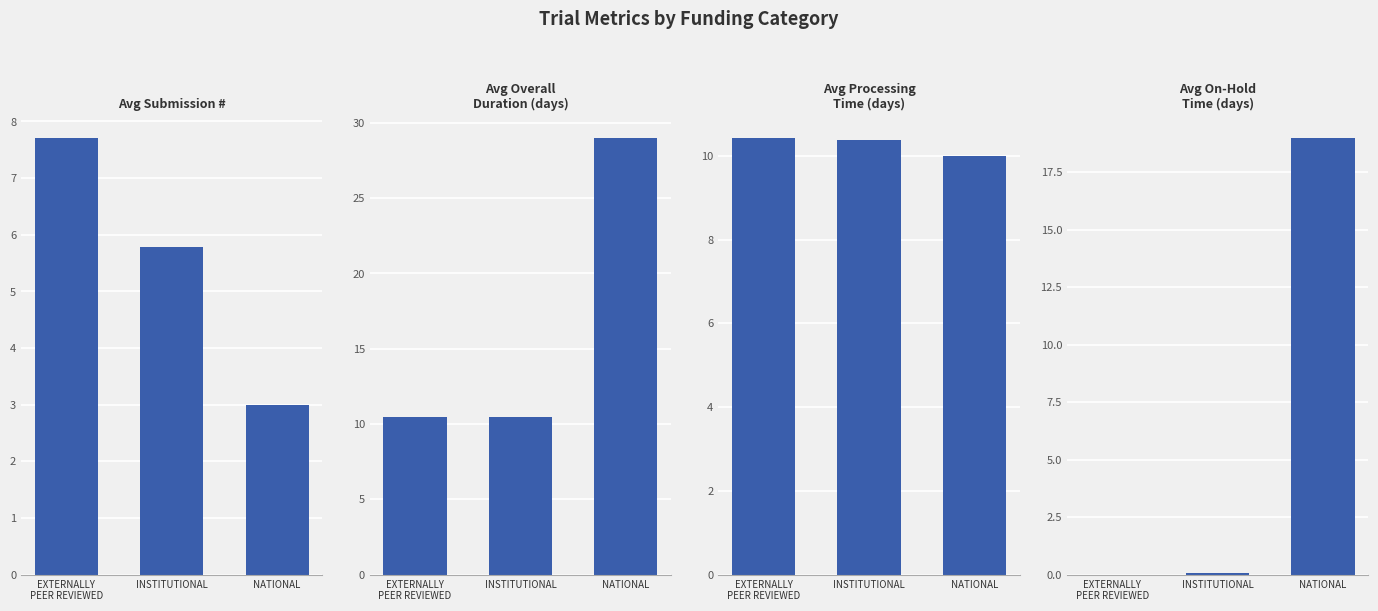

What is the total value across all series at EXTERNALLY
PEER REVIEWED?

28.6